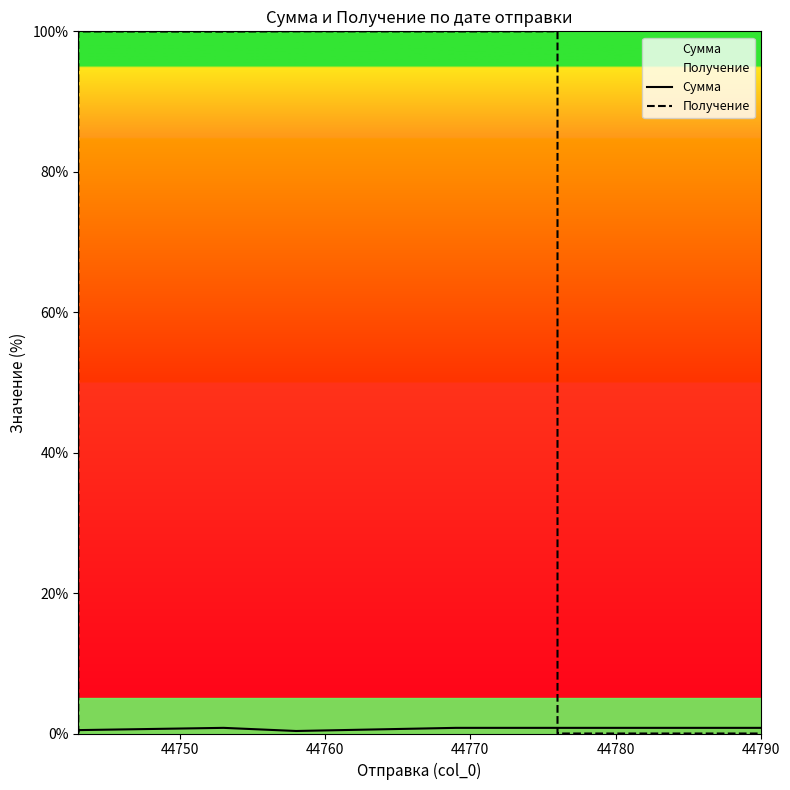

List the series in order of their overall mean, lowest first.

Сумма, Получение